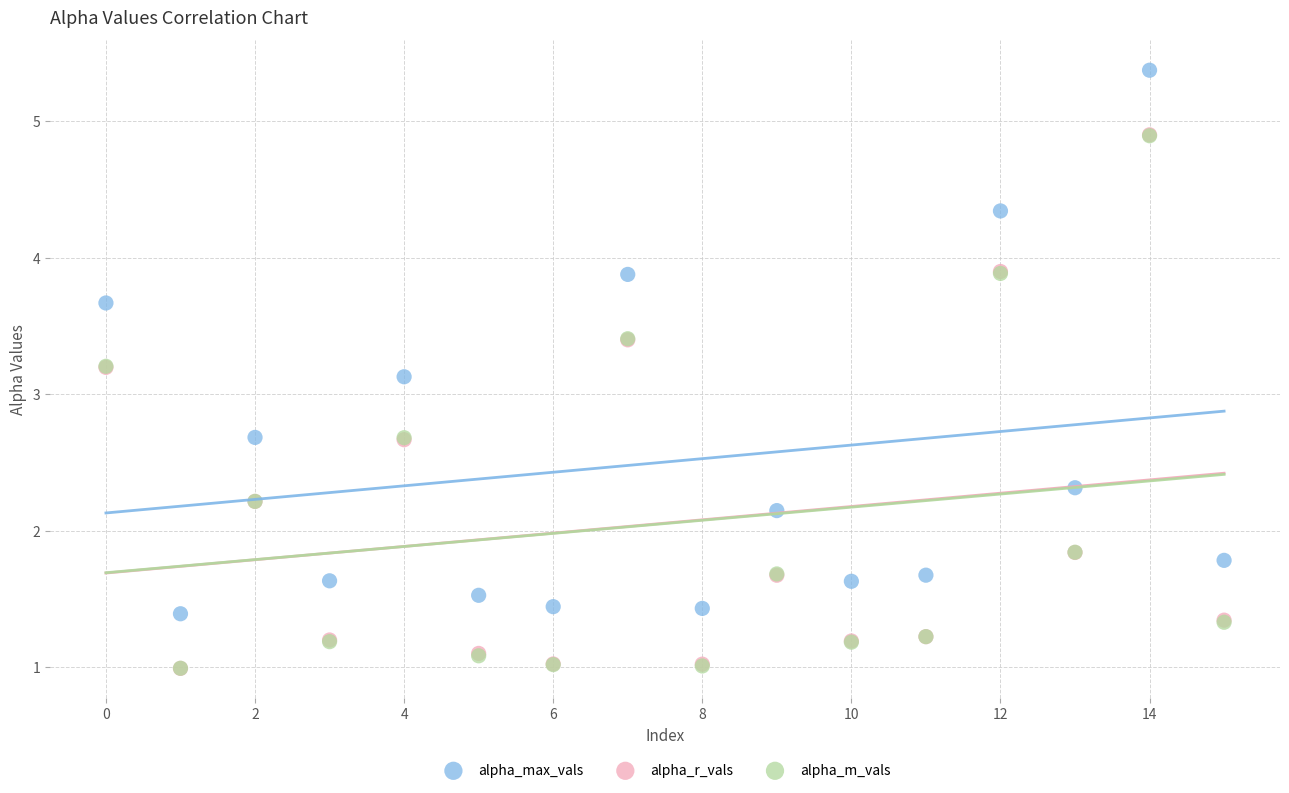

Which series contains the highest Y value?

alpha_max_vals